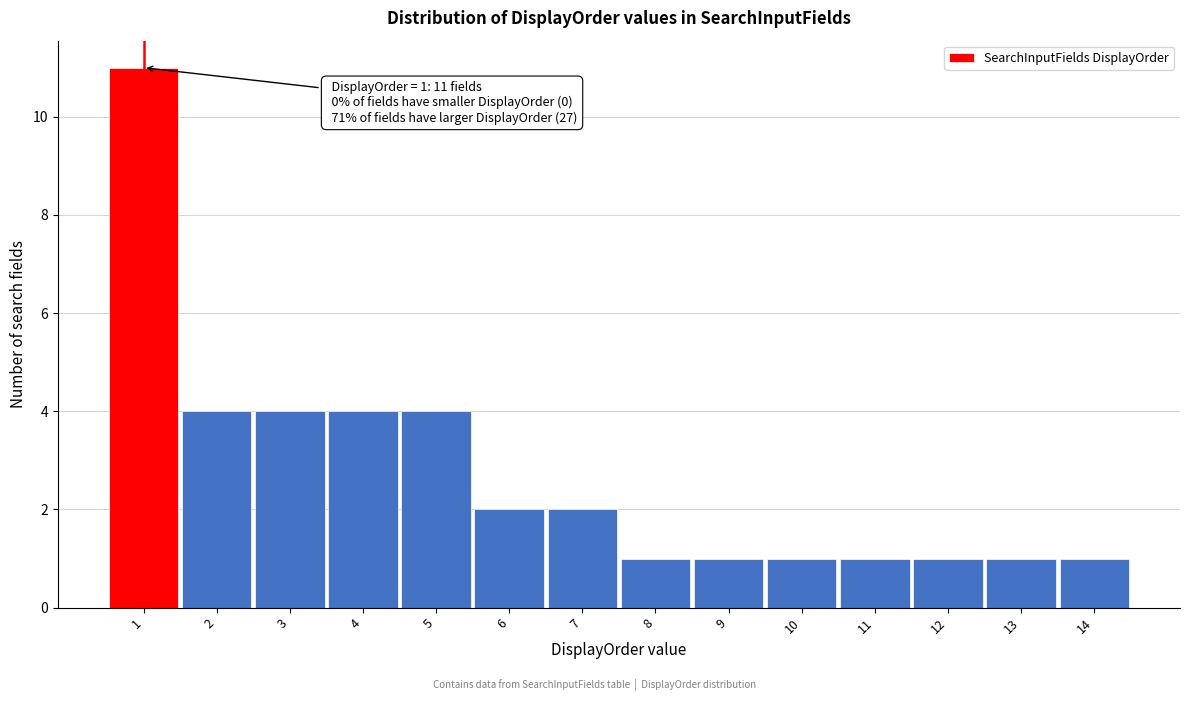

Which range on the x-axis has the tallest bar?

0.5 to 1.5